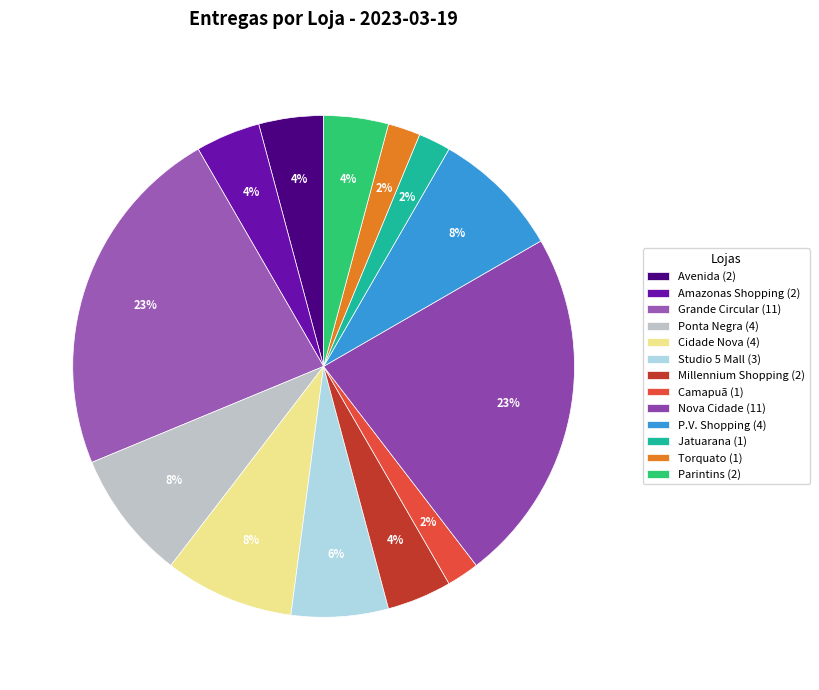

To the nearest percent, what is the average slice percentage?

8%